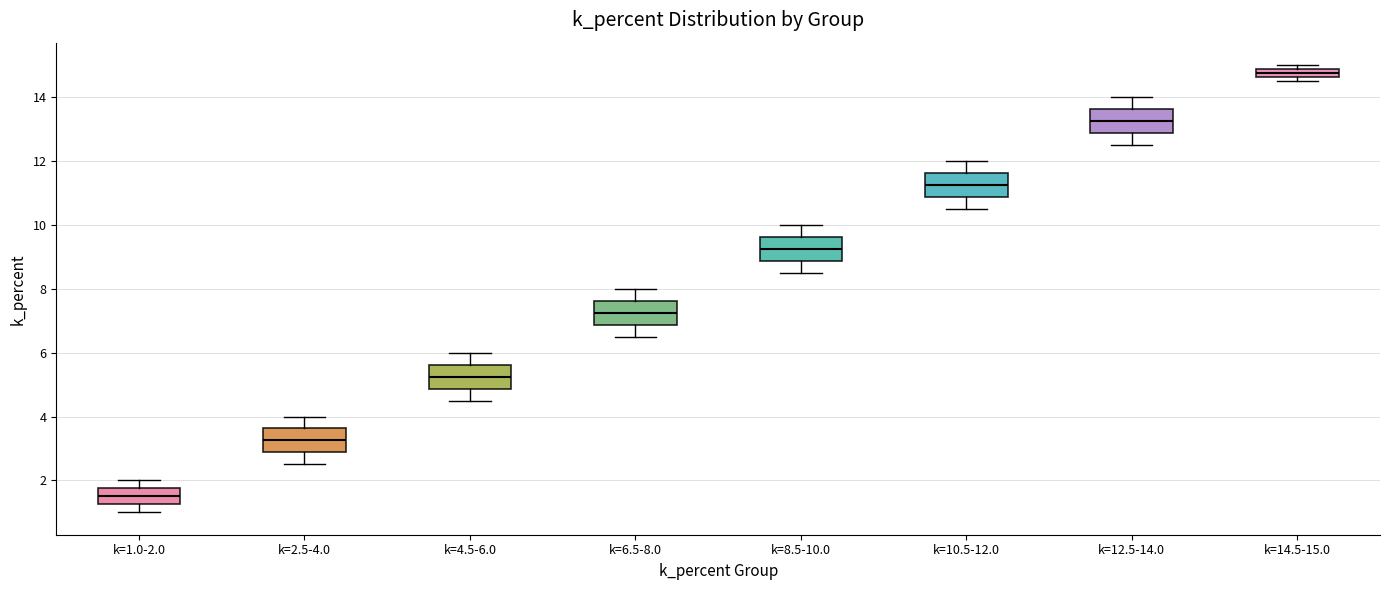

Which box's median line is the lowest?

k=1.0-2.0